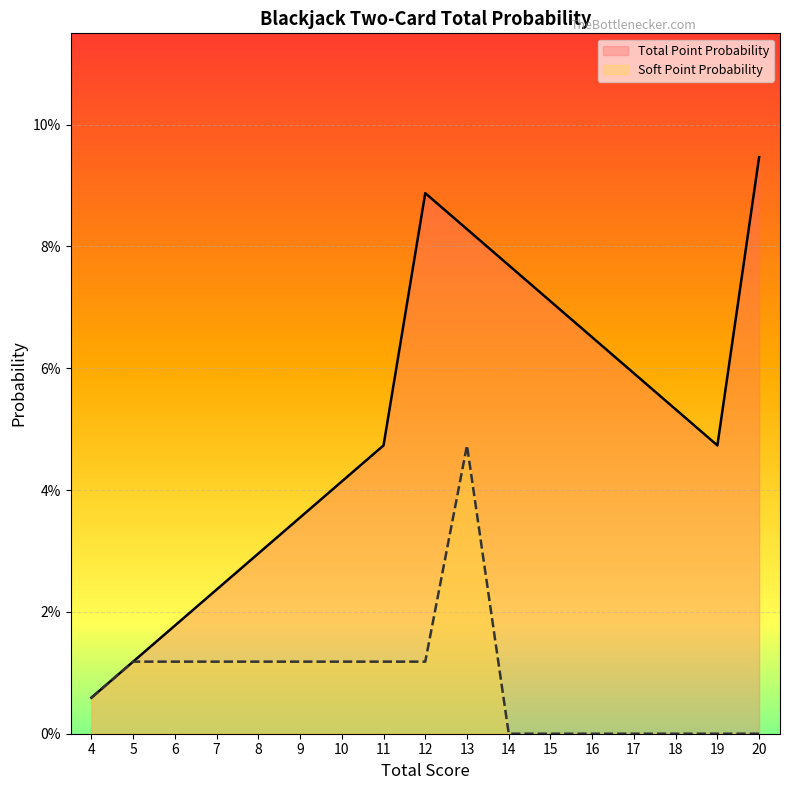

Reading left to right, transcribe all the data shown in this chart.

Total Point Probability: 4=0.0	5=0.0	6=0.0	7=0.0	8=0.0	9=0.0	10=0.0	11=0.0	12=0.1	13=0.1	14=0.1	15=0.1	16=0.1	17=0.1	18=0.1	19=0.0	20=0.1
Soft Point Probability: 4=0.0	5=0.0	6=0.0	7=0.0	8=0.0	9=0.0	10=0.0	11=0.0	12=0.0	13=0.0	14=0.0	15=0.0	16=0.0	17=0.0	18=0.0	19=0.0	20=0.0